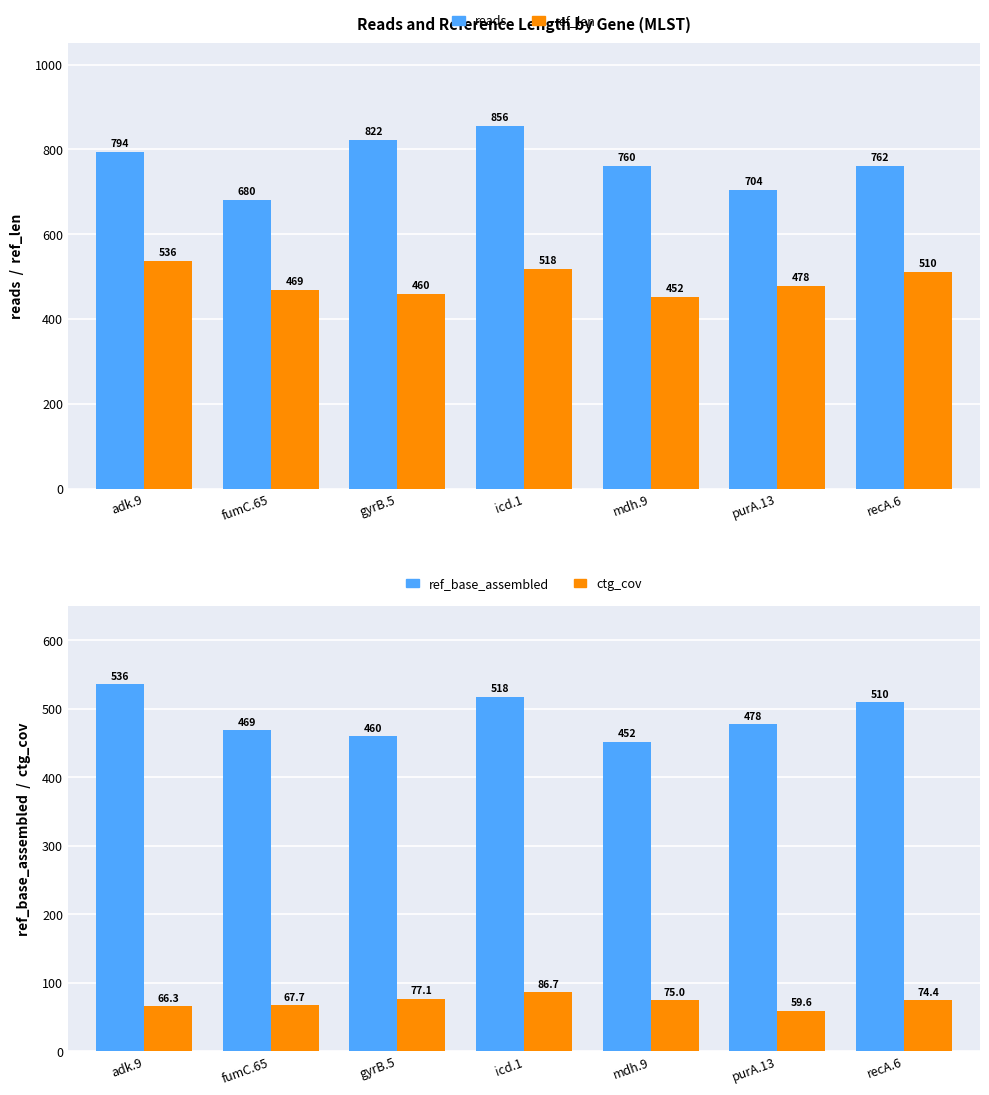

What is the approximate value of ref_base_assembled at recA.6?

510.0